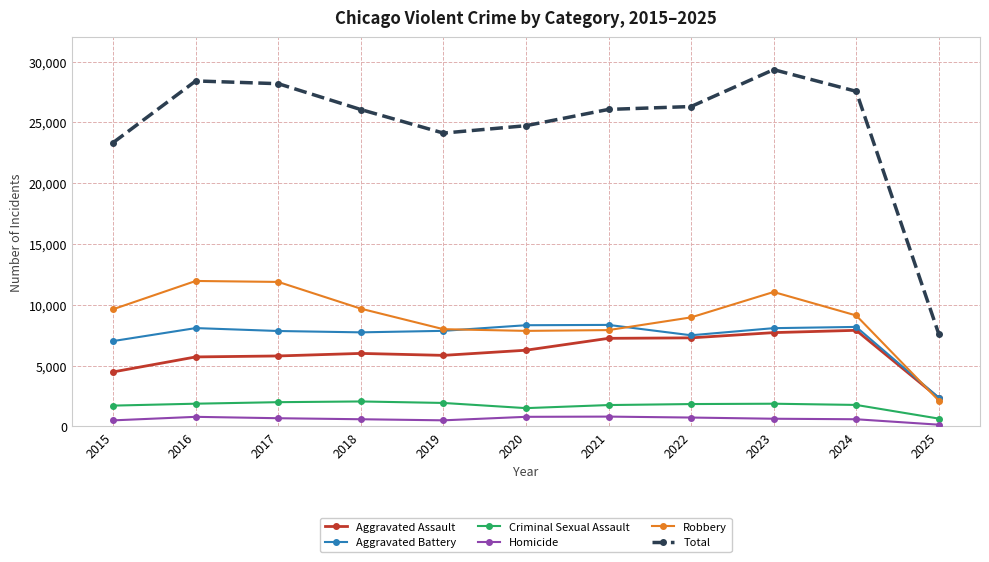

The Homicide series shows 728 at 2022. True or false?

True